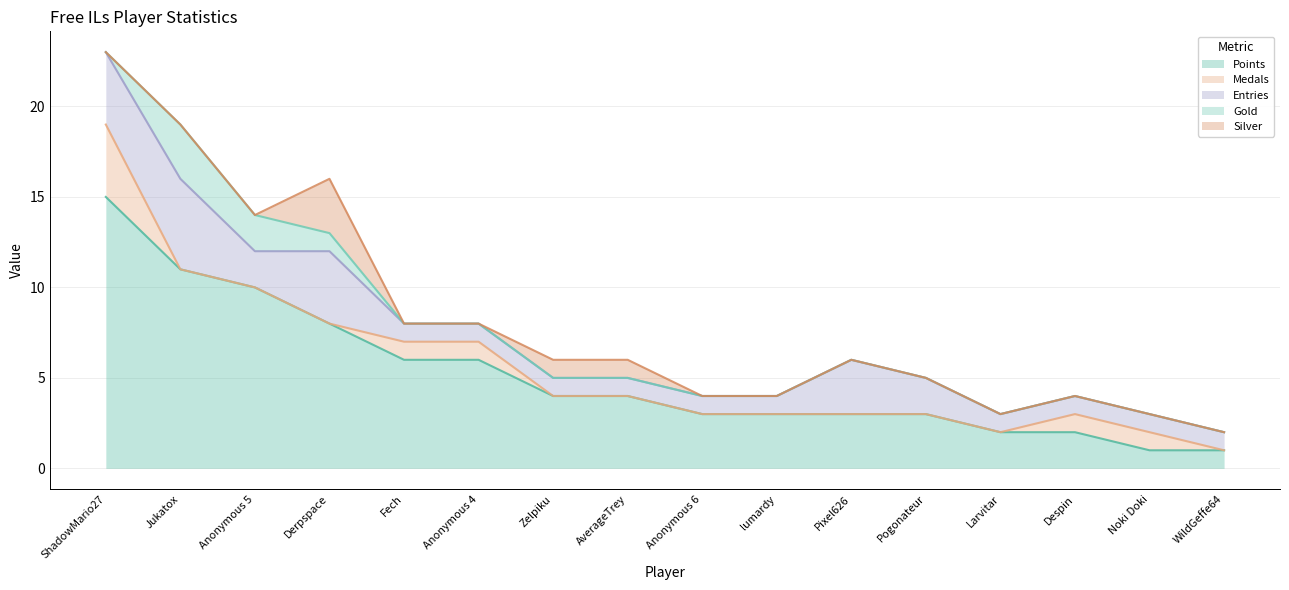

Which category has the highest value in the Points series?

ShadowMario27